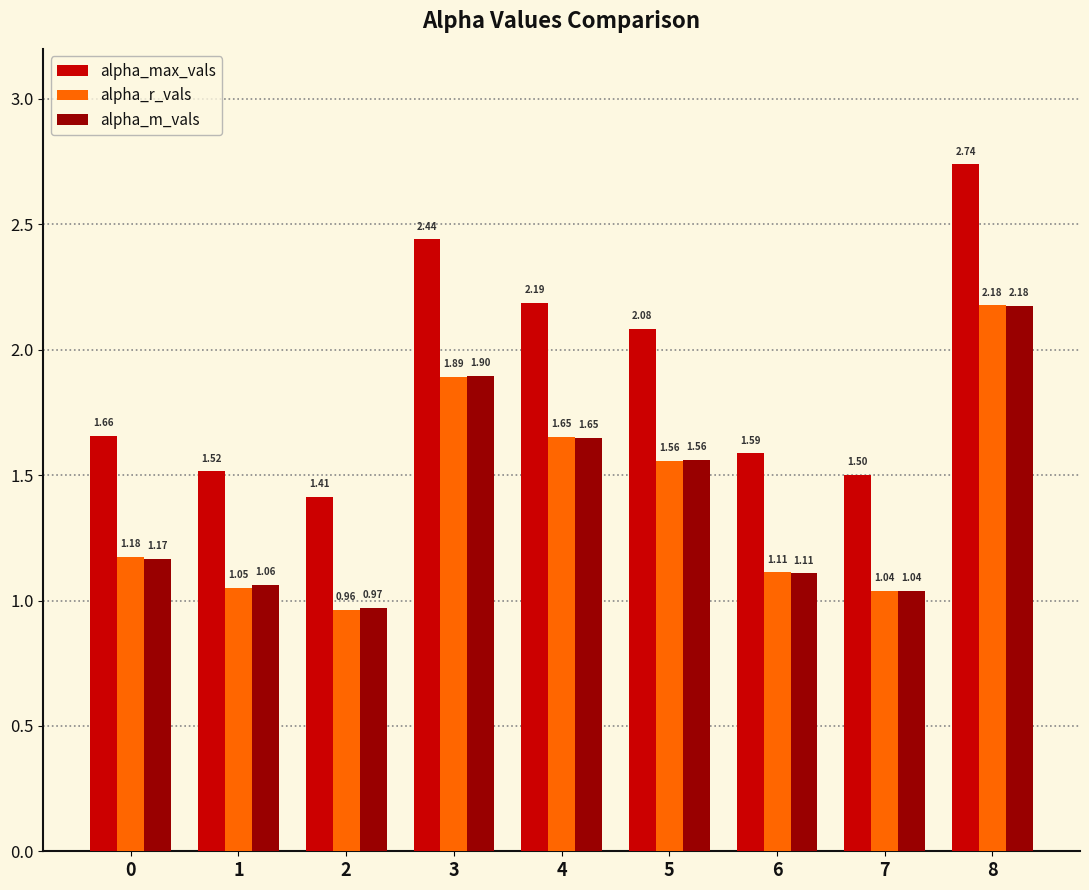

Which series changed the most between 0 and 7?

alpha_max_vals